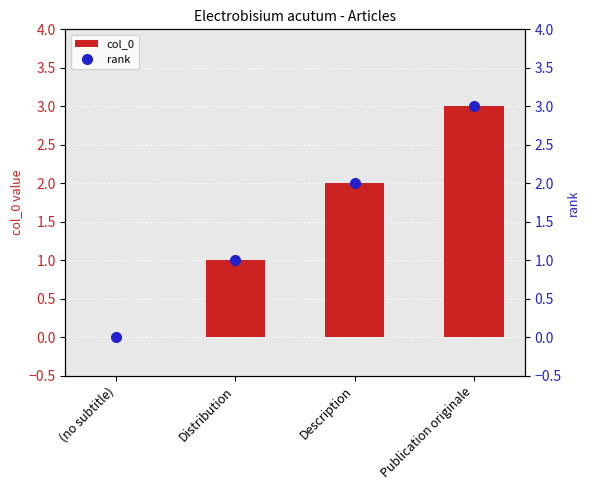

Between Description and (no subtitle), which is larger?

Description